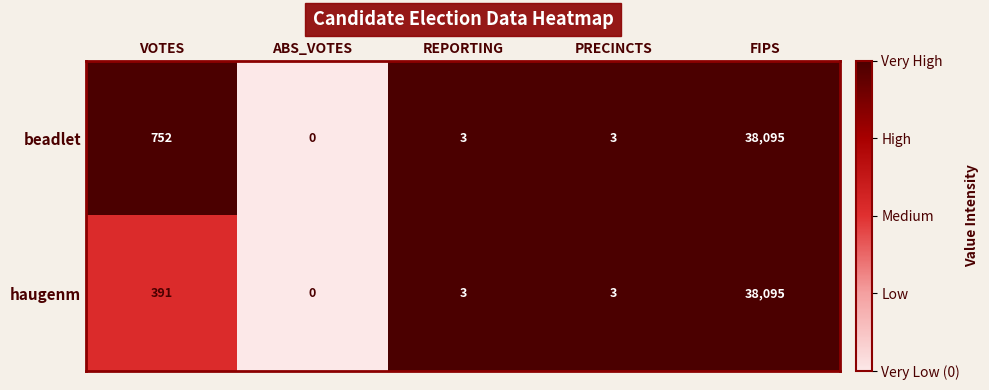

Reading right to left, transcribe all the data shown in this chart.

beadlet: FIPS=38095	PRECINCTS=3	REPORTING=3	ABS_VOTES=0	VOTES=752
haugenm: FIPS=38095	PRECINCTS=3	REPORTING=3	ABS_VOTES=0	VOTES=391